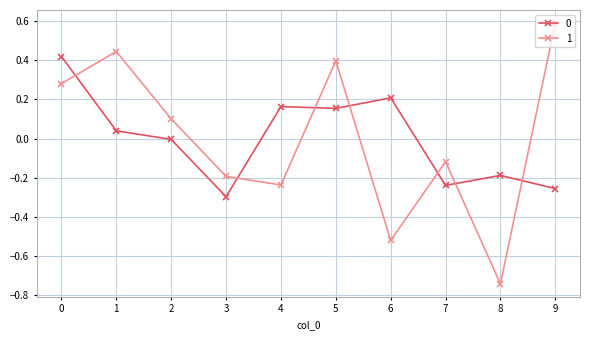

How many lines are shown in the chart?

2